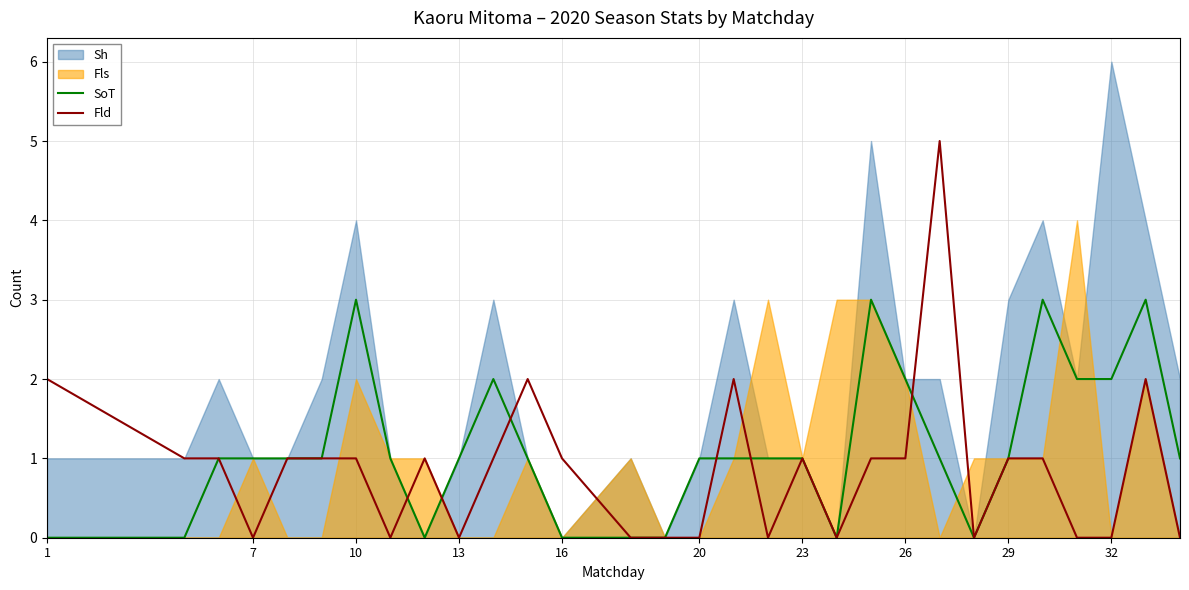

Which series ends up on top after the final intersection of SoT and Fld?

Fld